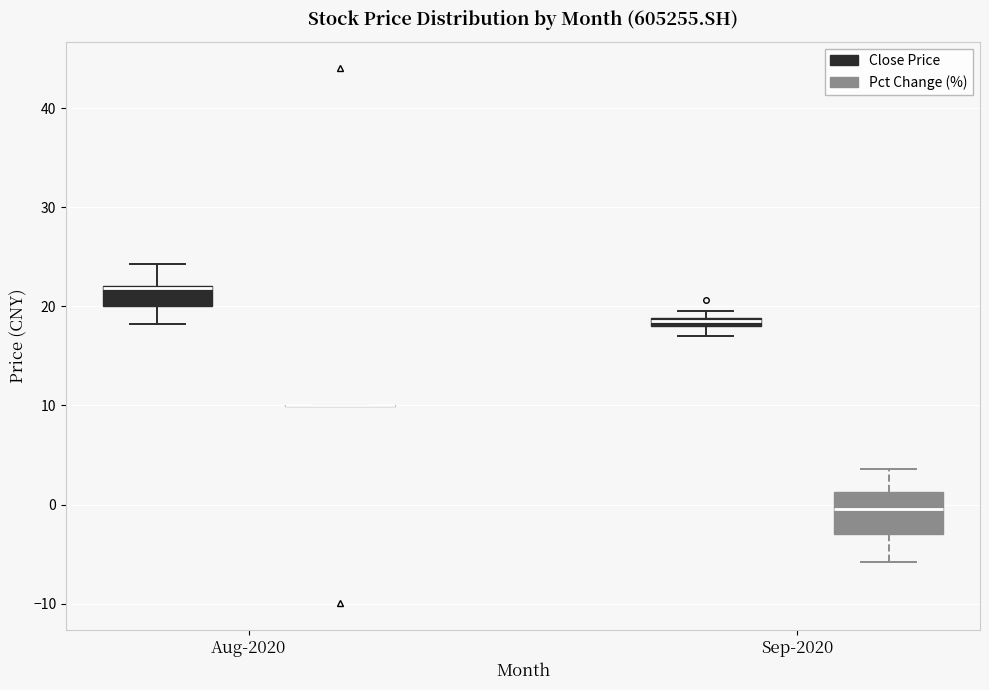

Which box is the tallest, from its lower edge to its upper edge?

Sep-2020 (Pct Change (%))